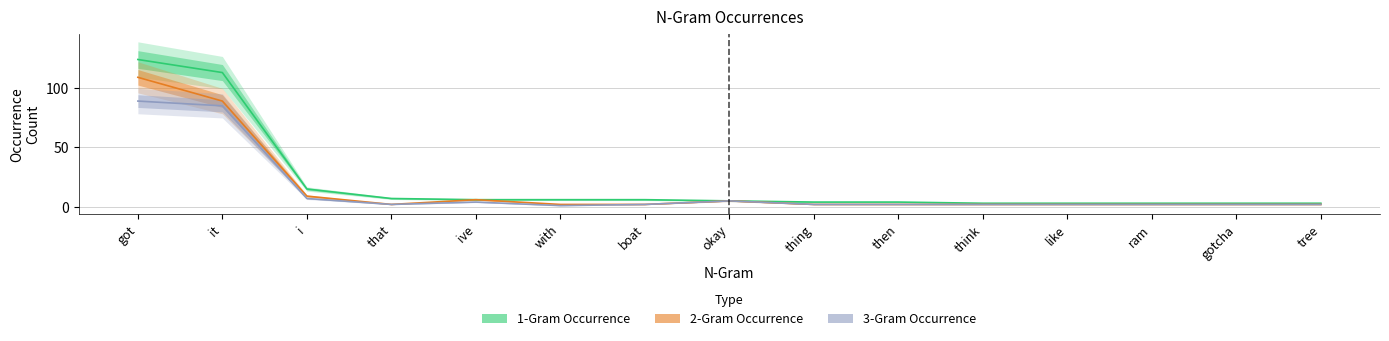

At which category is the sum across all series the highest?

got